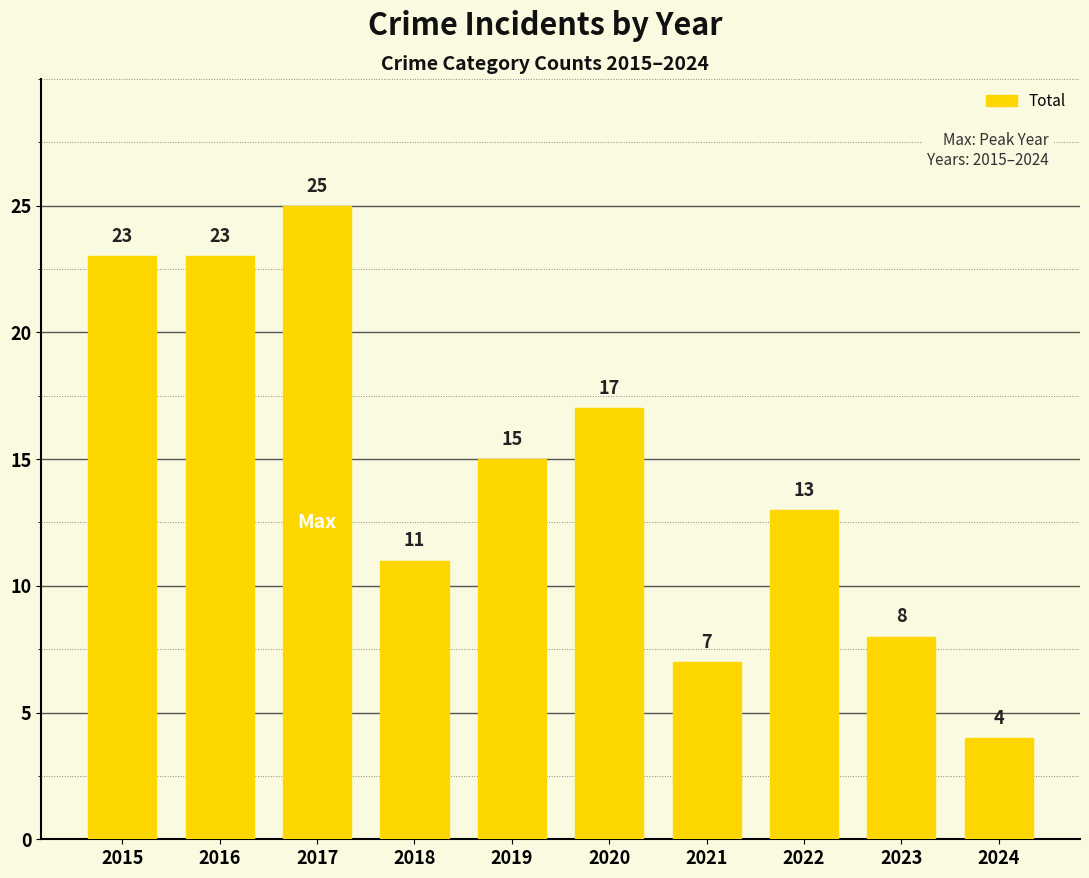

The value at 2022 is 13. True or false?

True